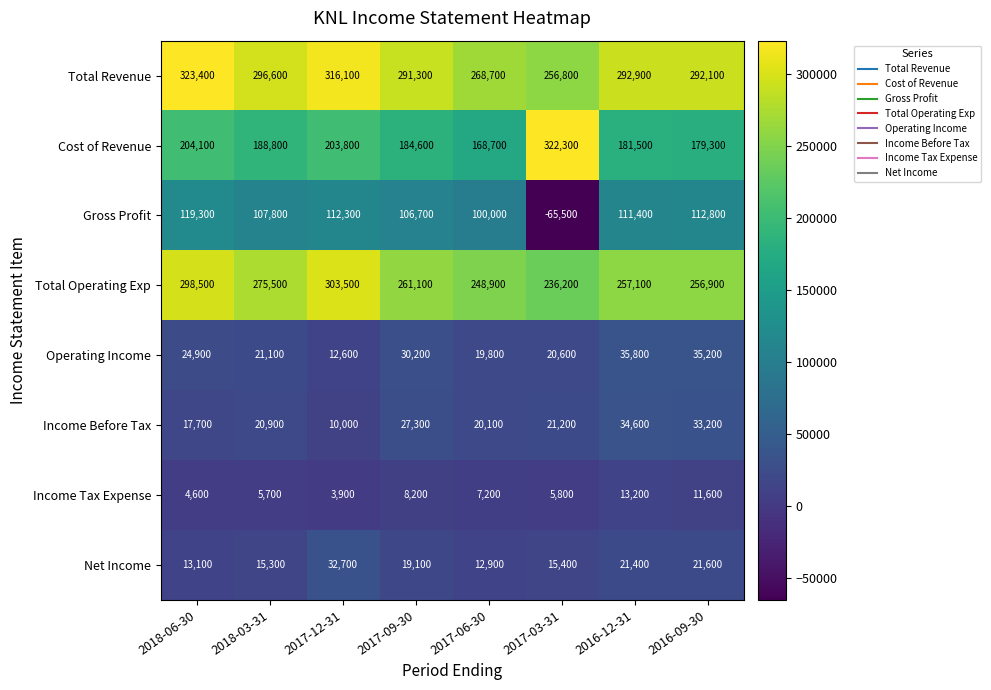

What is the difference between the maximum and minimum values in the Total Revenue series?

66600